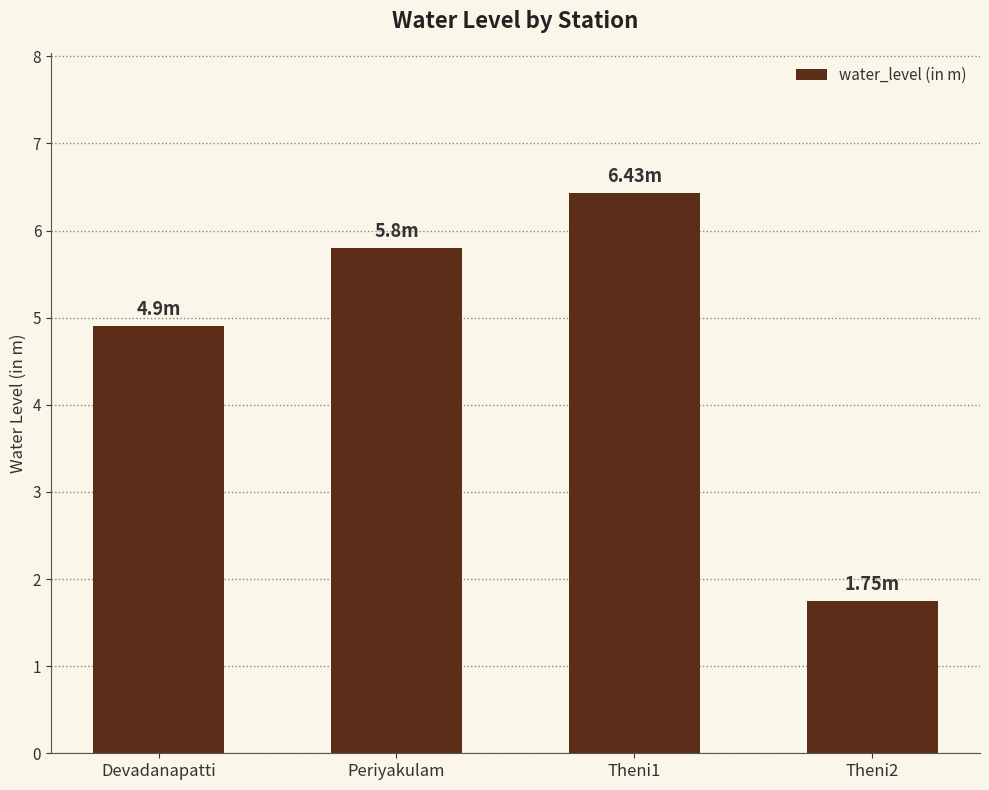

What is the ratio of the value at Theni2 to the value at Periyakulam?

0.3